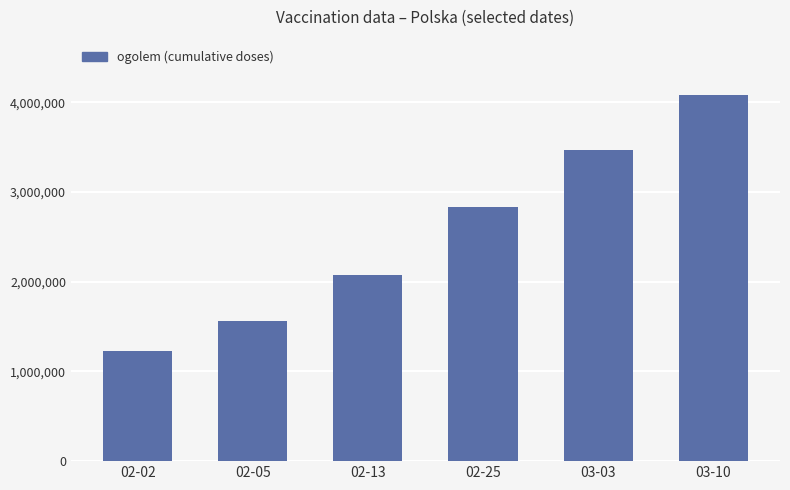

What is the approximate value at 02-25, to the nearest 50?

2832650